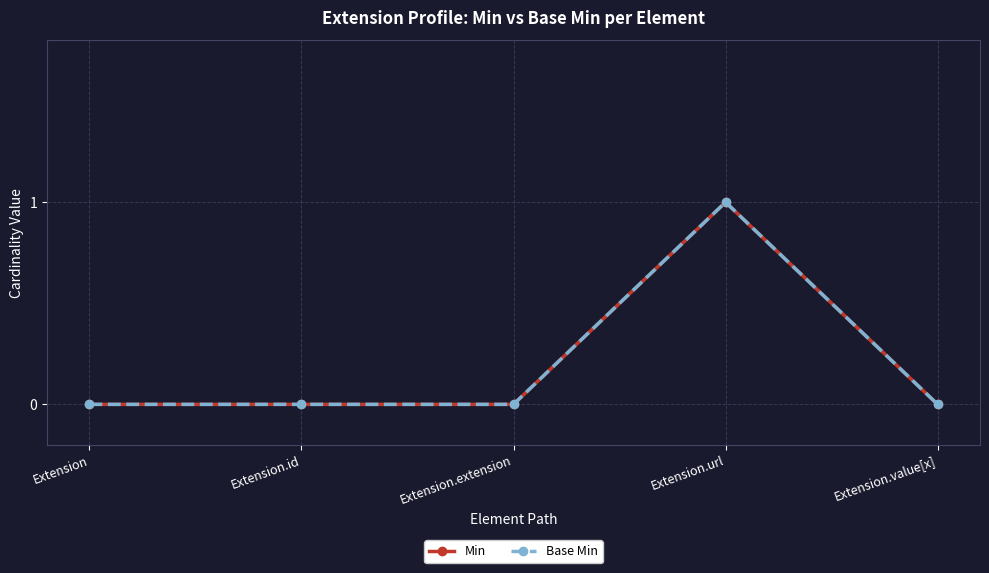

Does the chart have visible grid lines?

Yes